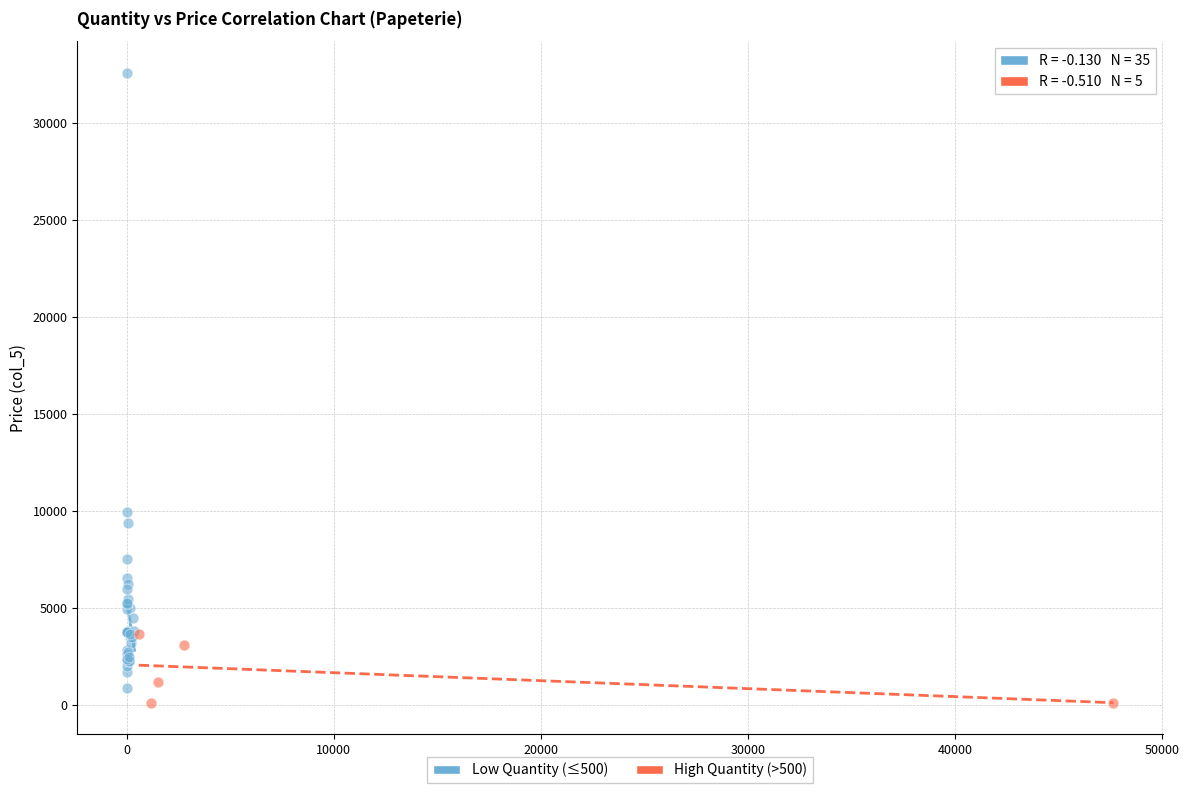

Which series contains the lowest Y value?

High Quantity (>500)